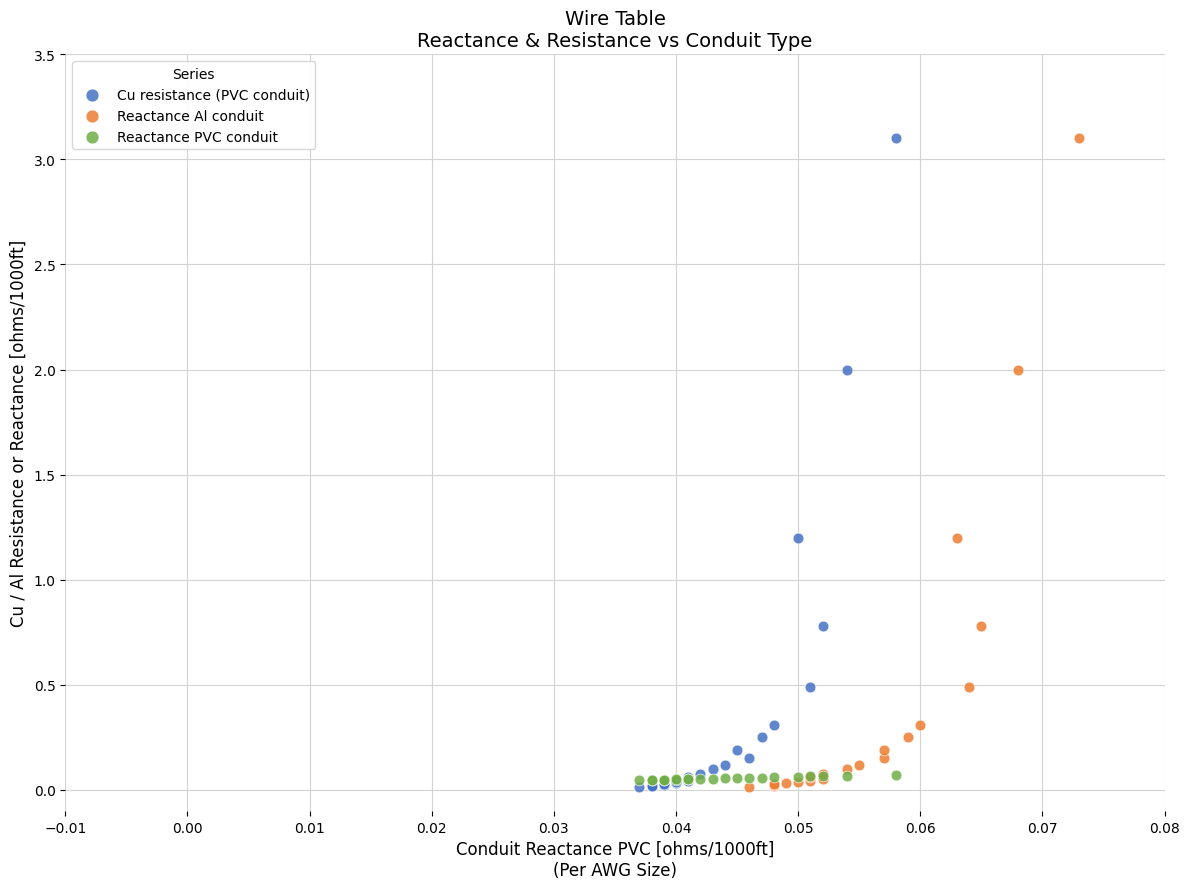

What are all the series names shown in the legend?

Cu resistance (PVC conduit), Reactance Al conduit, Reactance PVC conduit